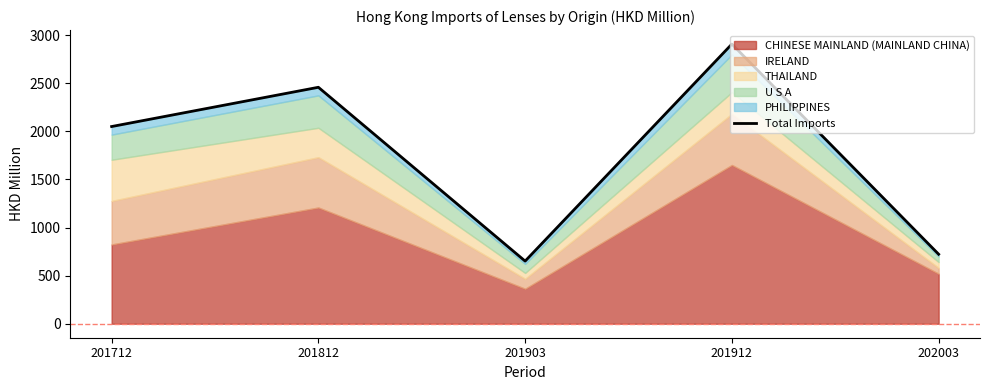

Where does the data first go above 2050?

201712